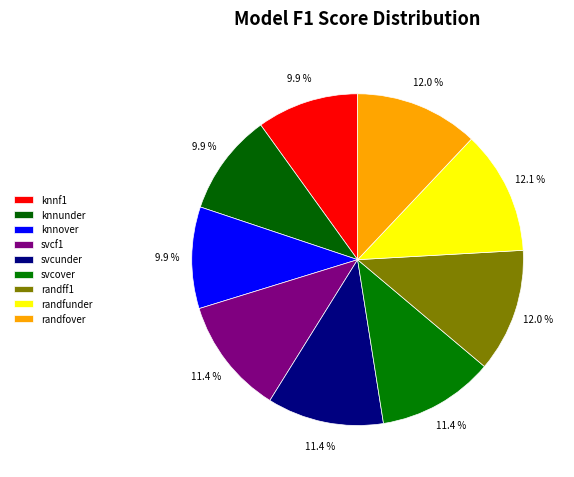

How many segments does this pie chart have?

9